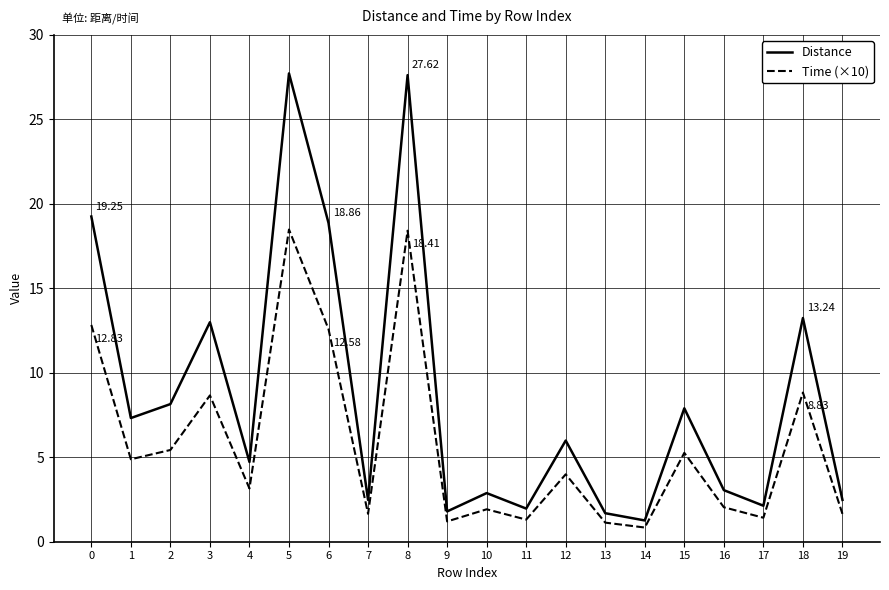

Which series has the largest total across all categories?

Distance